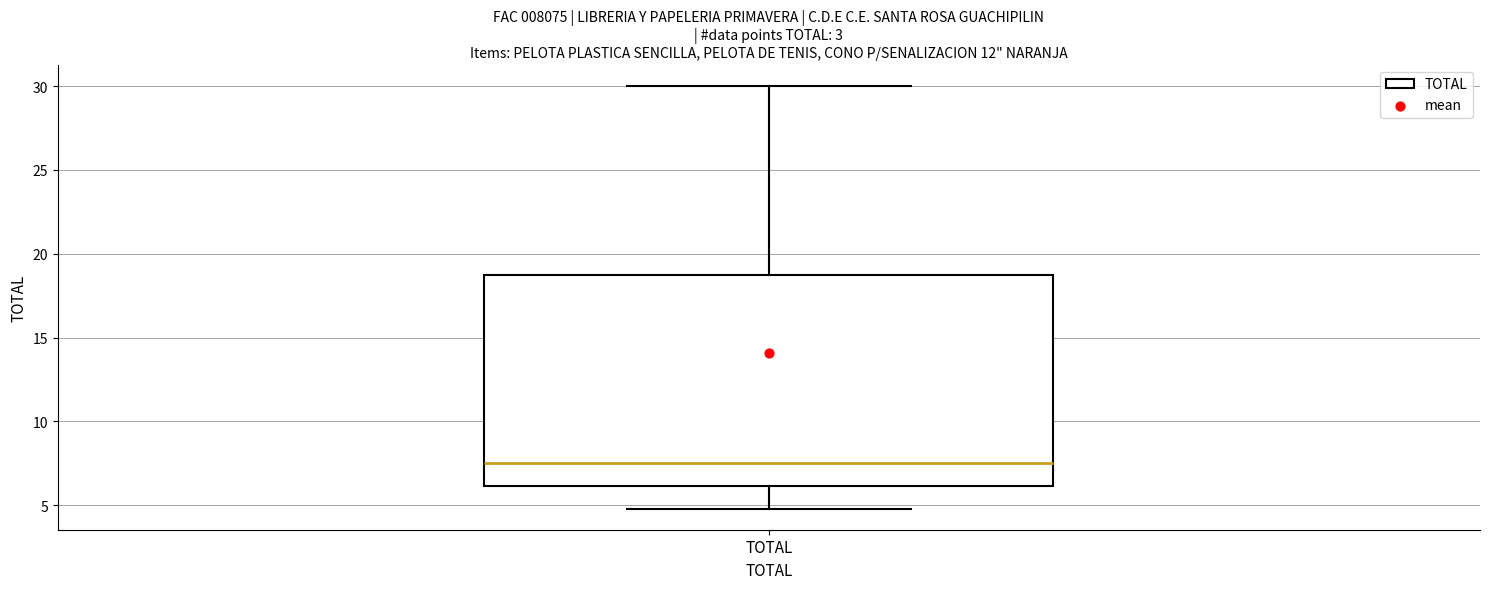

Transcribe this box plot: give where the median line is, the range the box spans, and where the two whiskers end, as read against the y-axis. The values are not printed on the chart, so give them approximately, as read against the axis.

median 7.5, box 6.0 to 19.0, whiskers 5.0 to 30.0